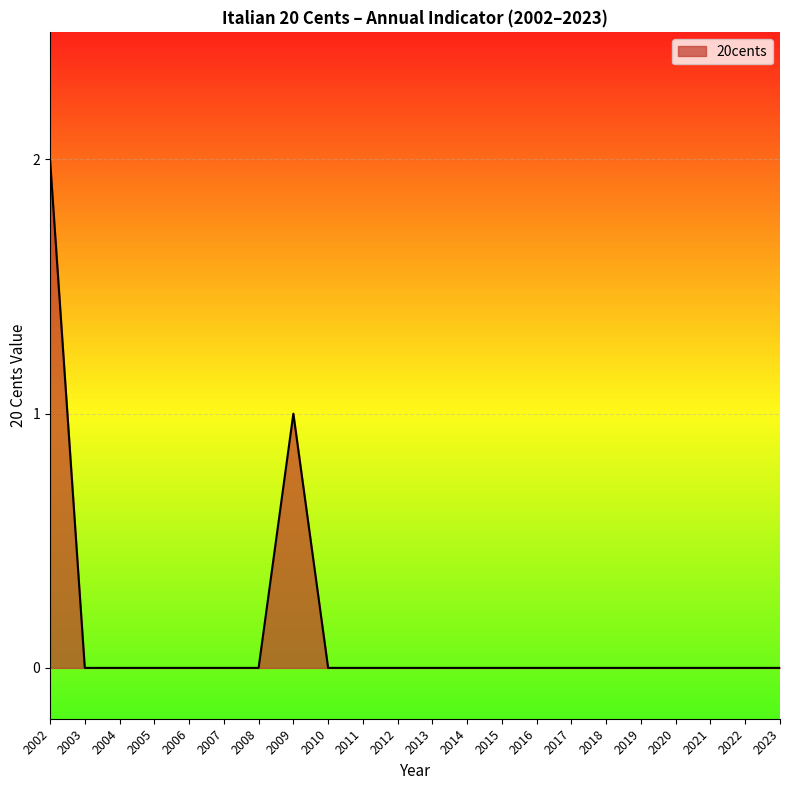

What is the change in value from 2008 to 2009?

+1